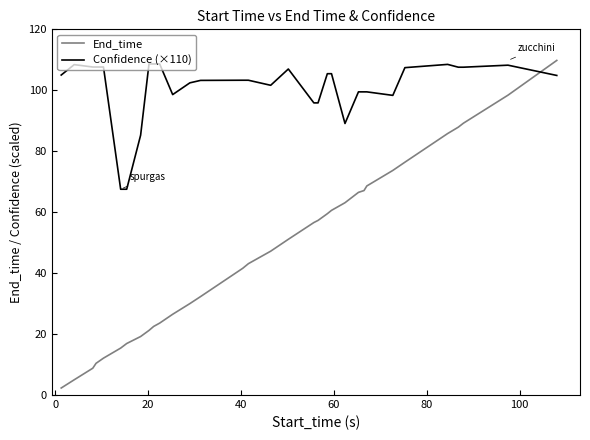

Rank the series by their maximum value, from lowest to highest.

Confidence (×110), End_time